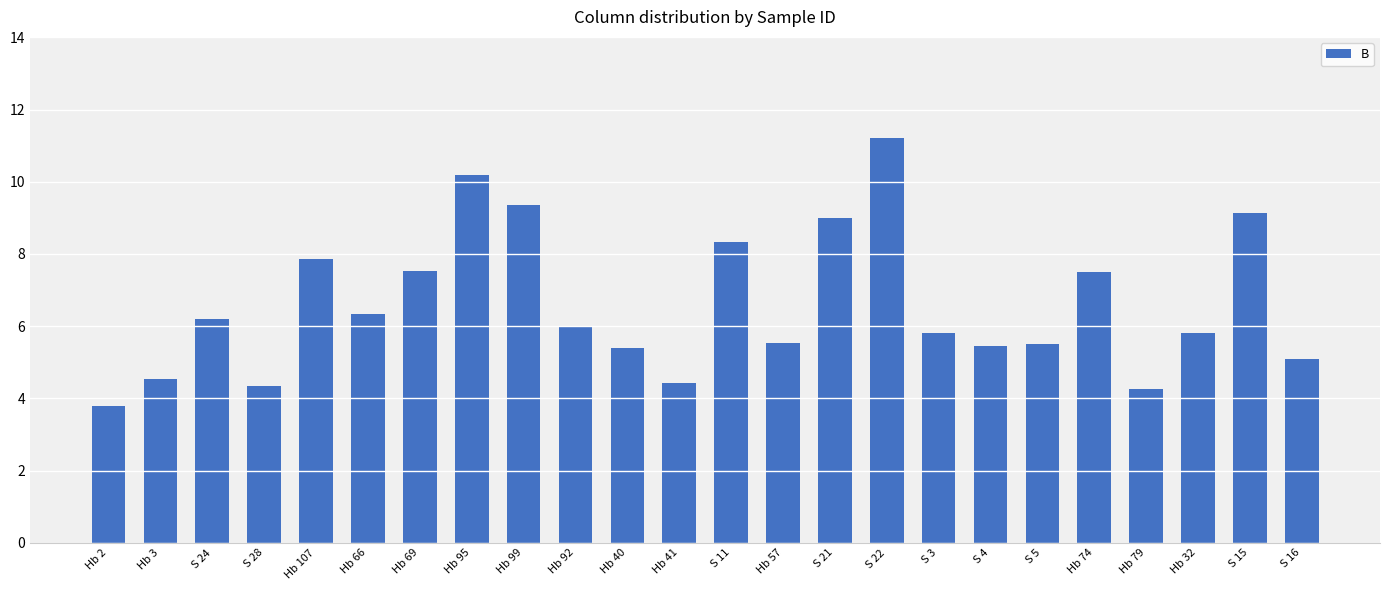

At which category does the chart reach its peak across all series?

S 22